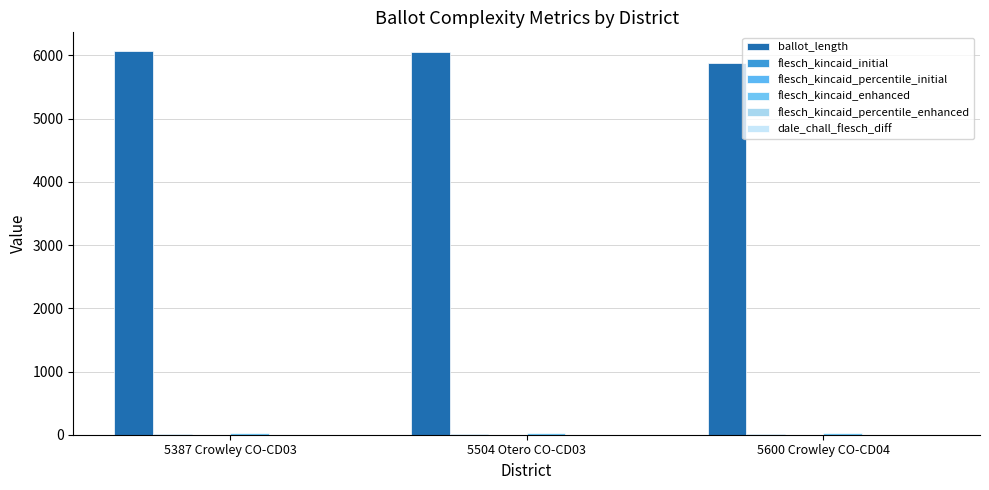

True or false: flesch_kincaid_initial has a value of 18.6 at 5600 Crowley CO-CD04.

True